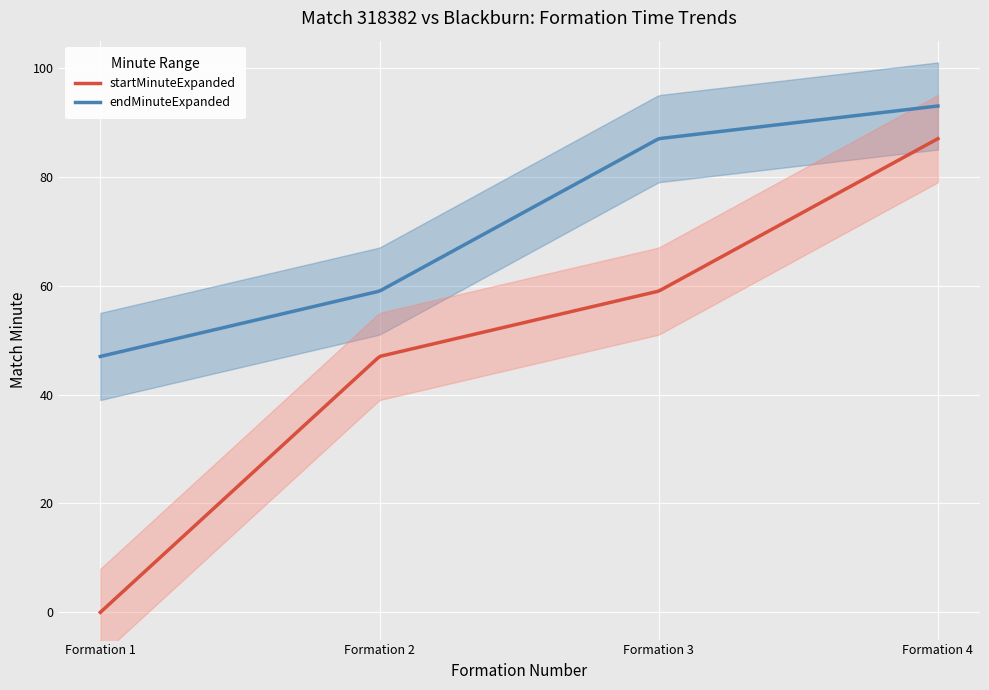

At which label is endMinuteExpanded closest to 70?

2